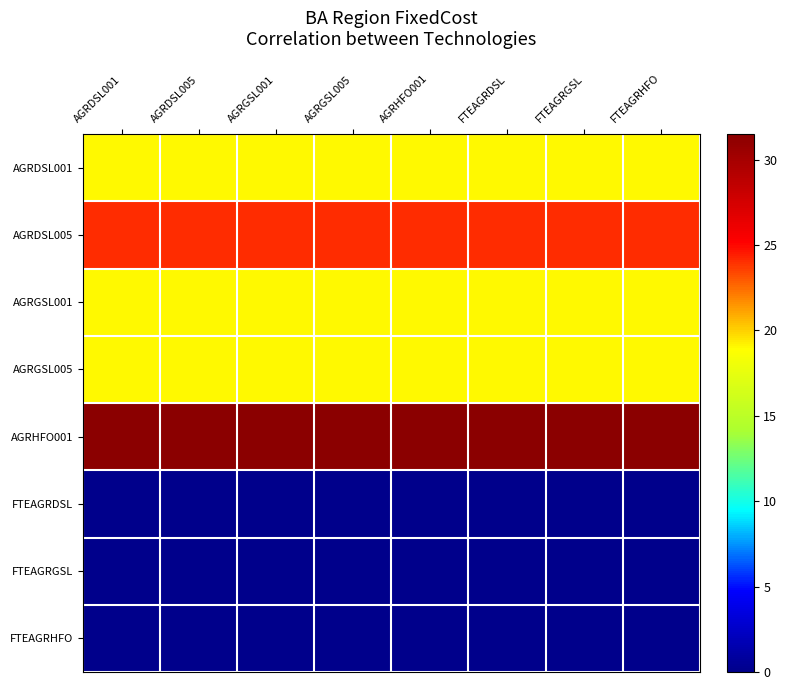

Which series has the largest total across all categories?

AGRHFO001